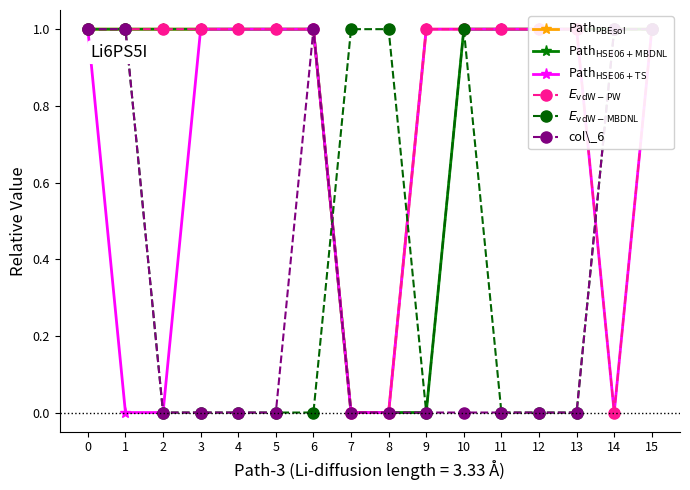

Does the chart have visible grid lines?

No